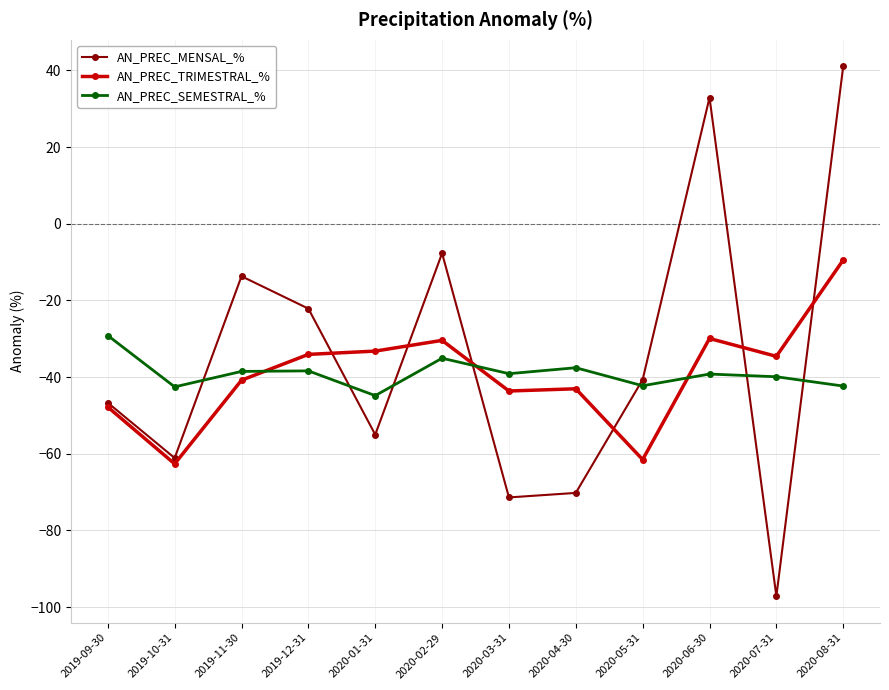

What is the label of the 1st point from the right?

2020-08-31